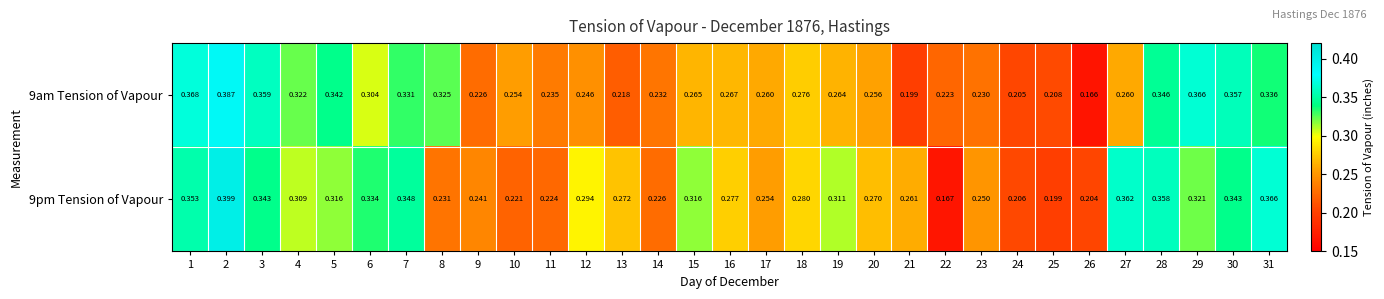

Which series has the largest range (max minus min)?

9pm Tension of Vapour